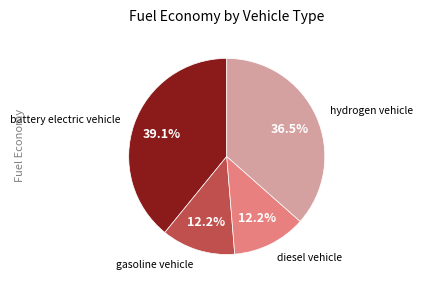

To the nearest percent, what is the difference between the largest and smallest slice percentages?

27%